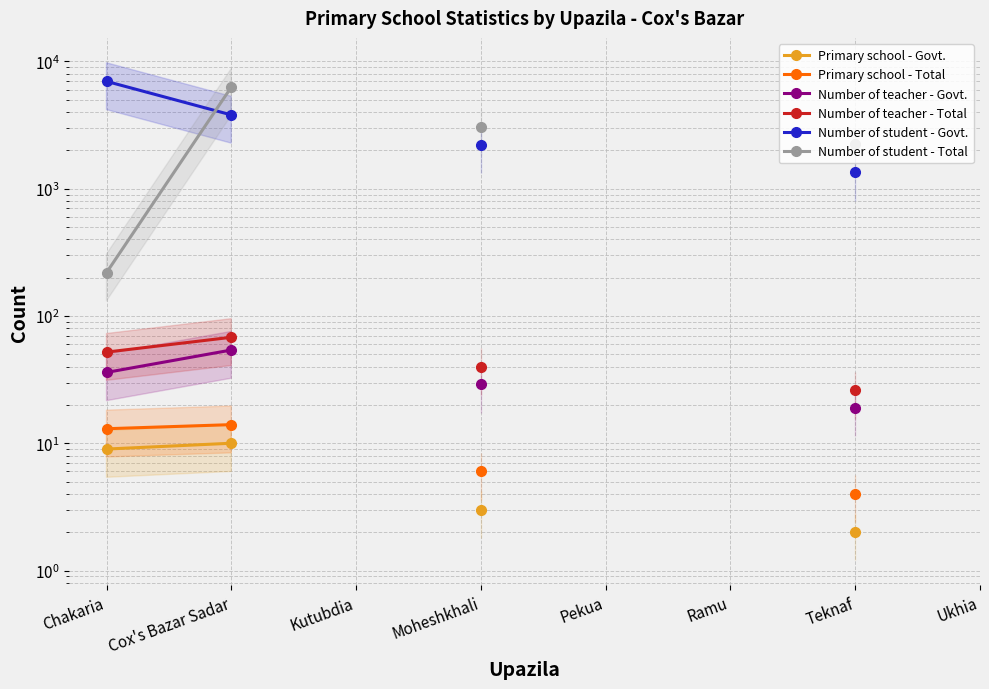

Which category has the highest value across all series?

Chakaria